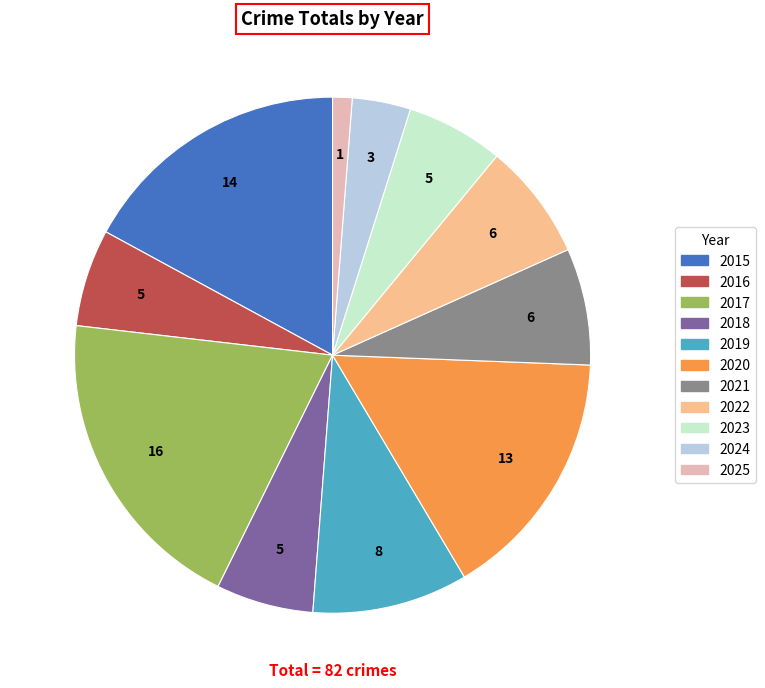

How many segments does this pie chart have?

11